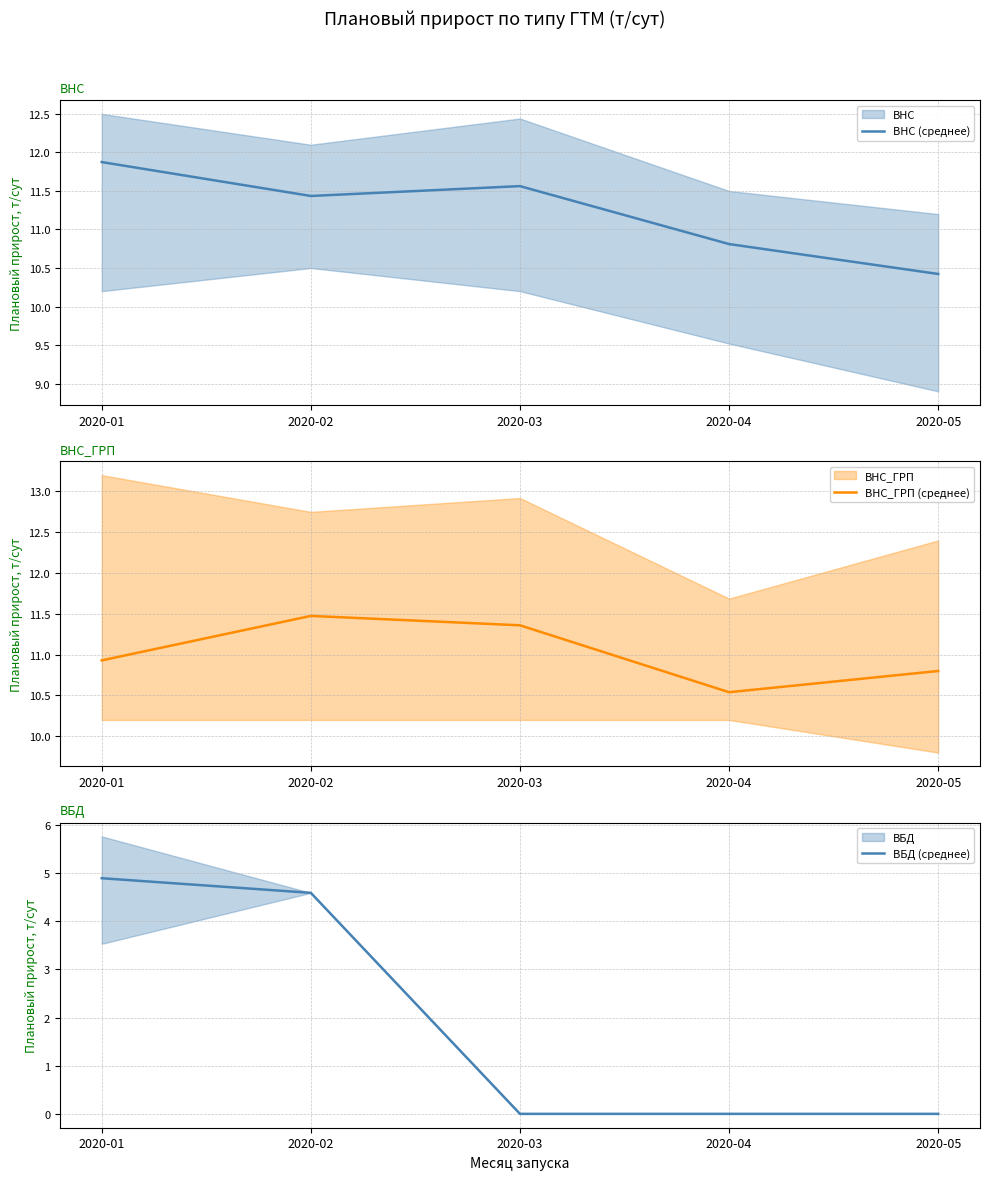

Rank the categories by ВНС (среднее) value from lowest to highest.

2020-05, 2020-04, 2020-02, 2020-03, 2020-01